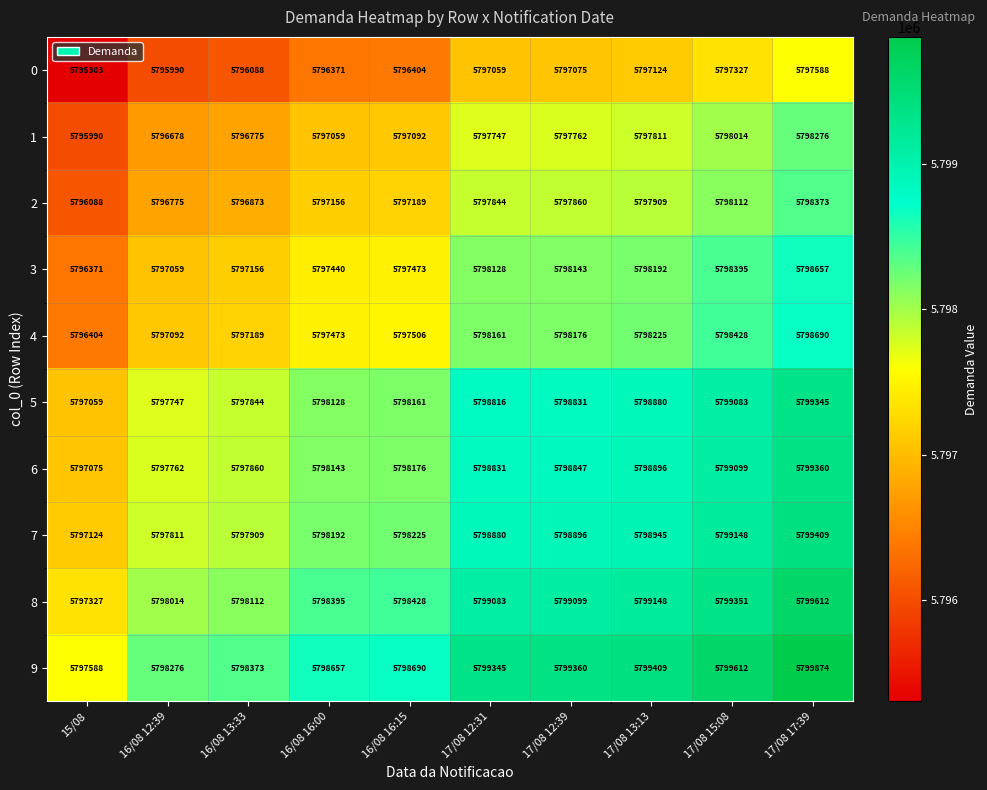

Rank the series at 16/08 16:15 from lowest to highest value.

0, 1, 2, 3, 4, 5, 6, 7, 8, 9